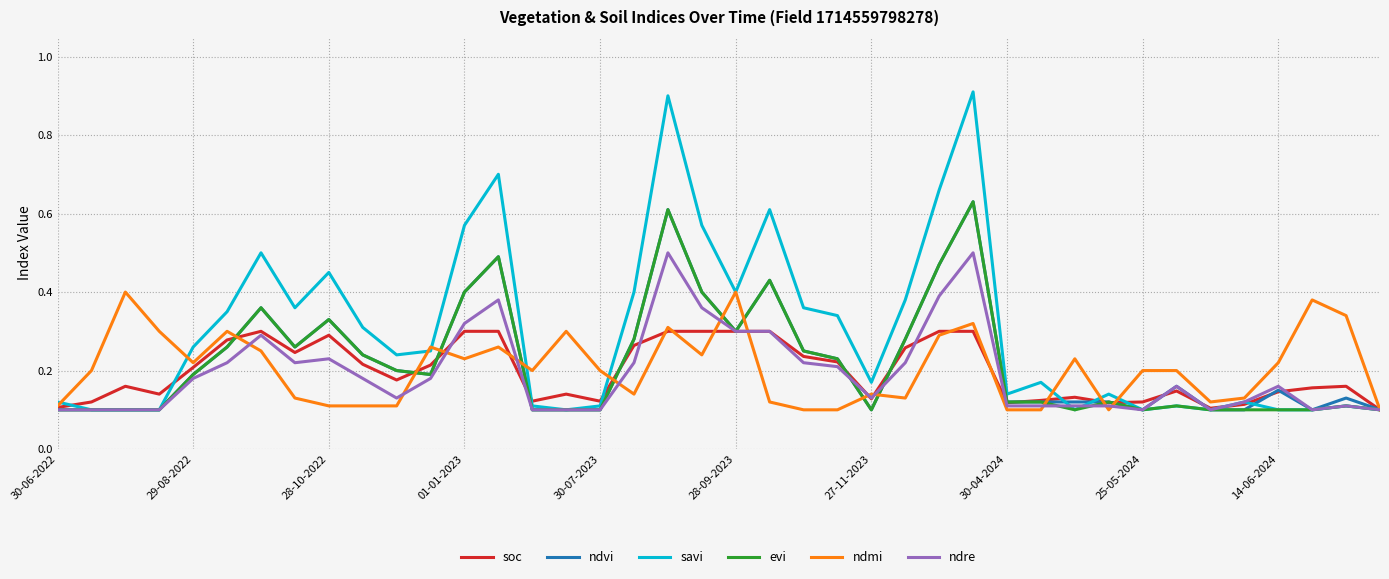

Which series has the largest range (max minus min)?

savi